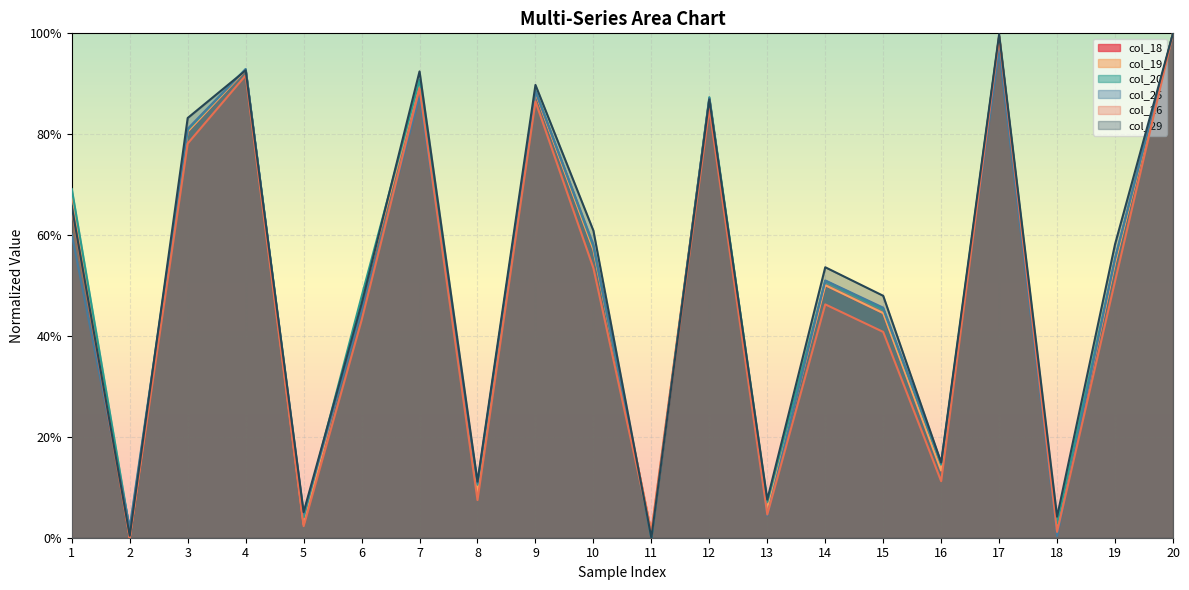

What is the value of the col_26 point at the 12th from the left?

0.9